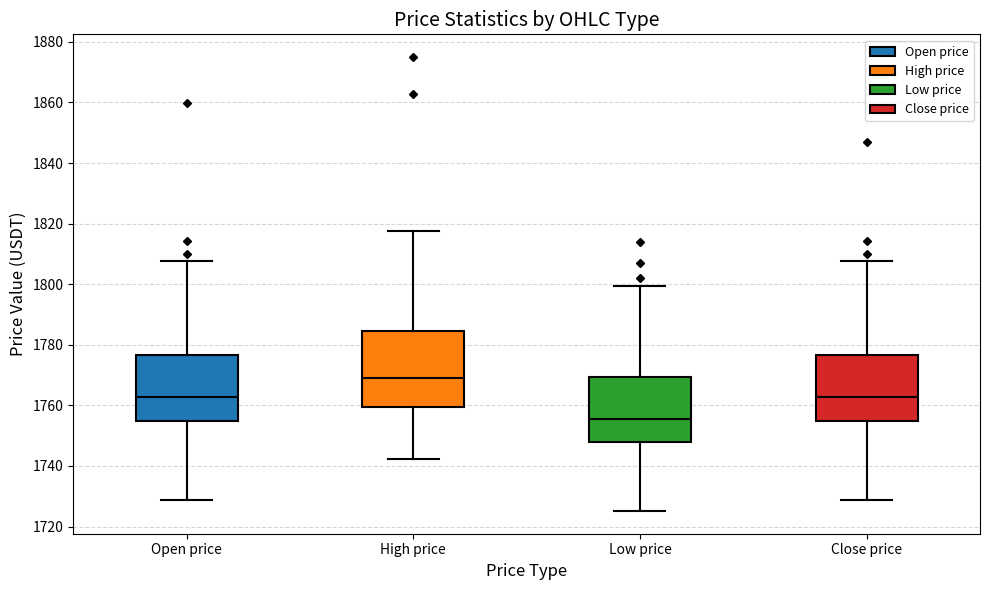

Where does the upper whisker of the box for High price end on the y-axis? The values are not printed on the chart, so give them approximately, as read against the axis.

1818